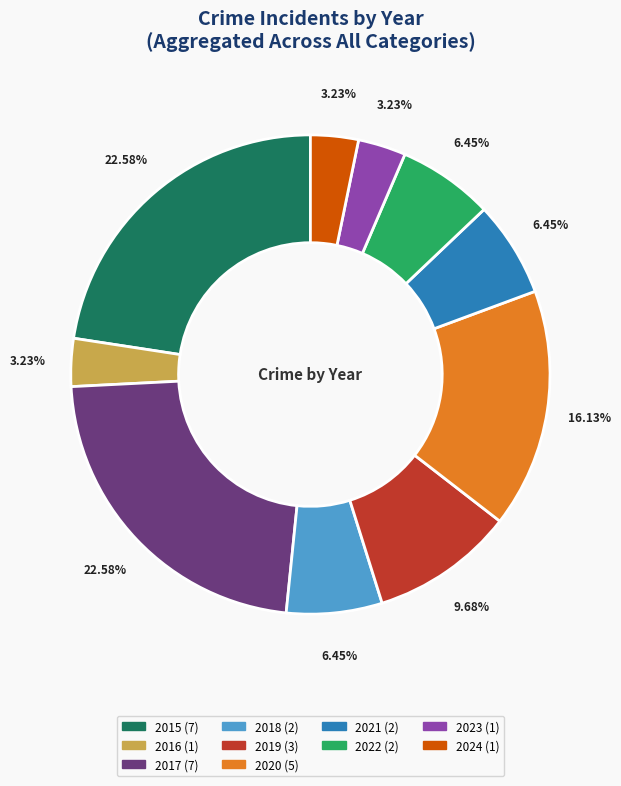

Do 2015 and 2018 together represent more than half of the pie?

No